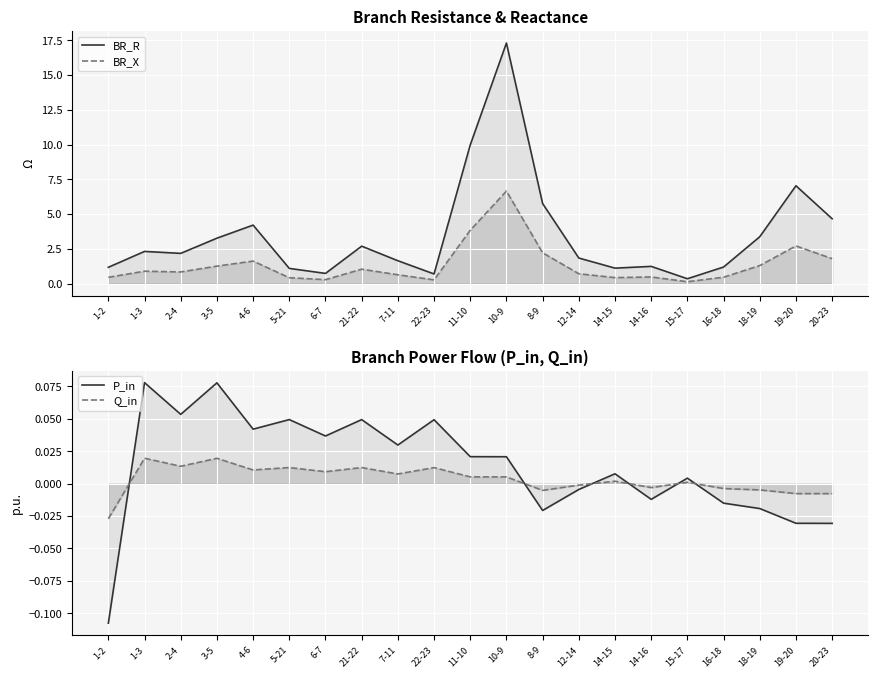

Which series has the largest range (max minus min)?

BR_R